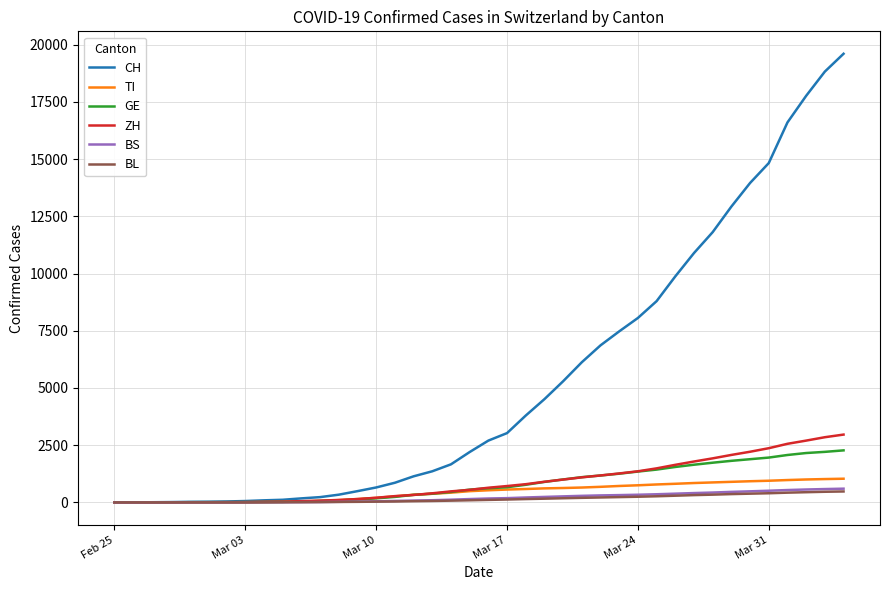

What is the highest value of the GE series?

2273